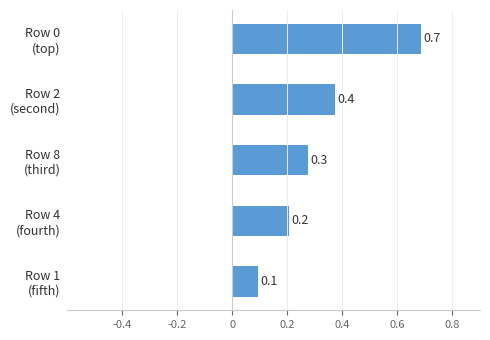

What is the sum of all values?

1.6